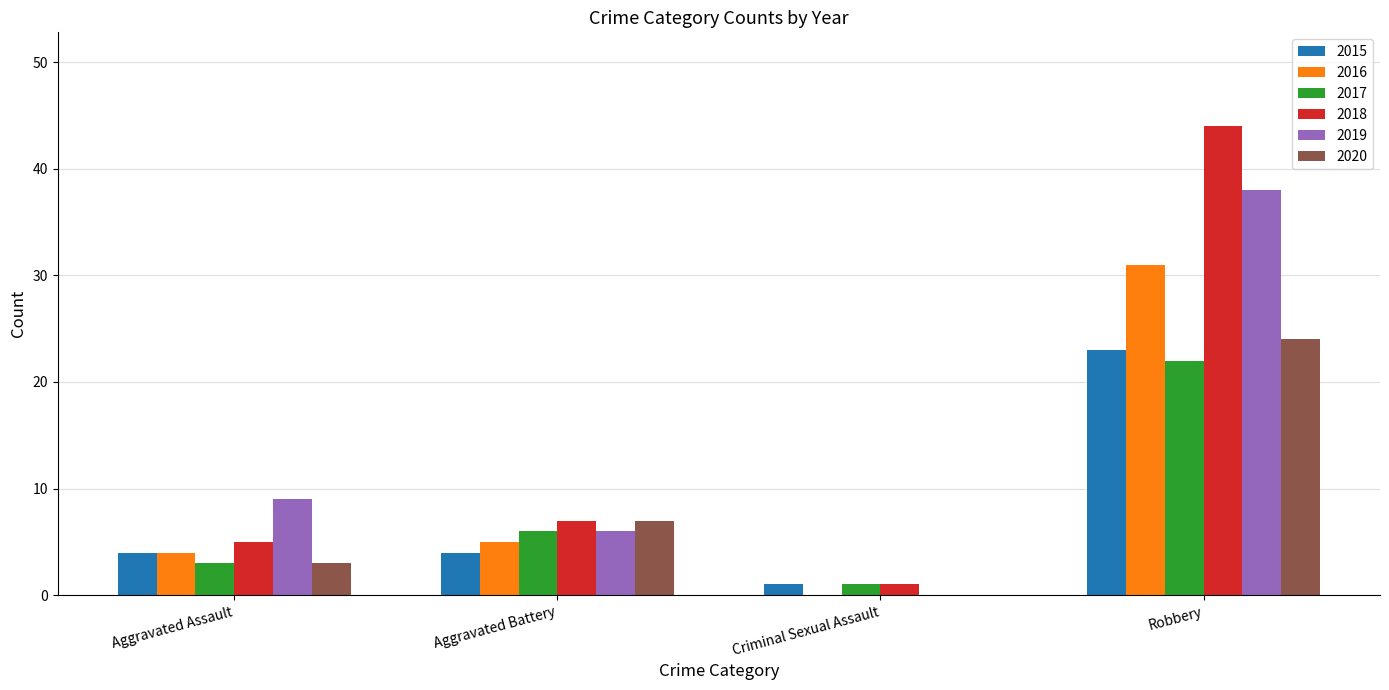

Count the number of data series in this chart.

6